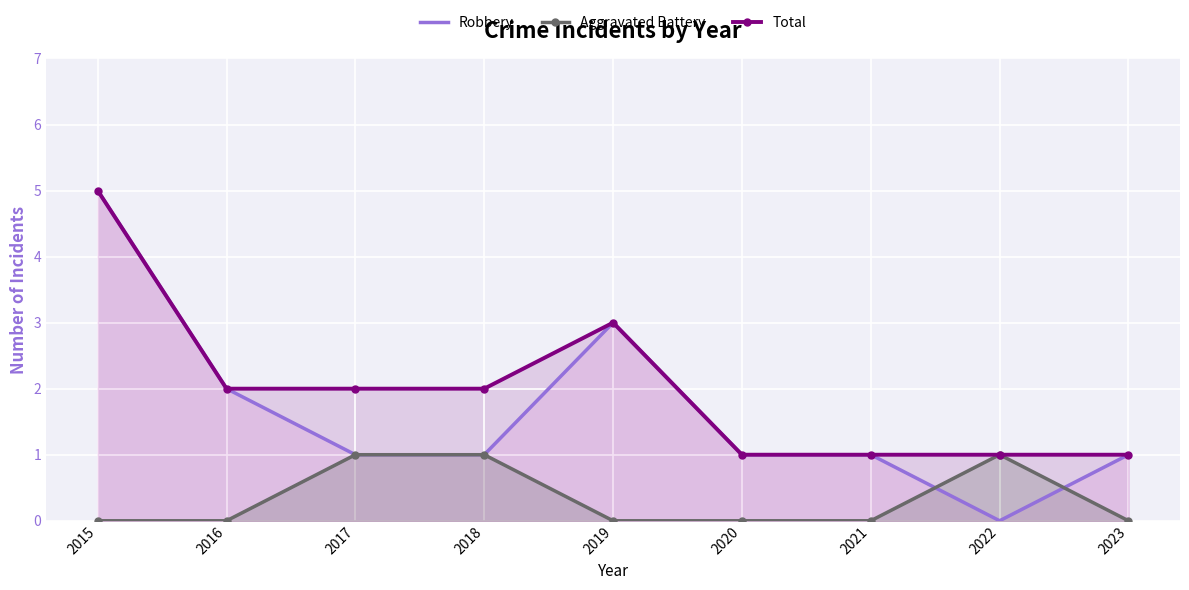

What is the value of the Total point at the 6th from the left?

1